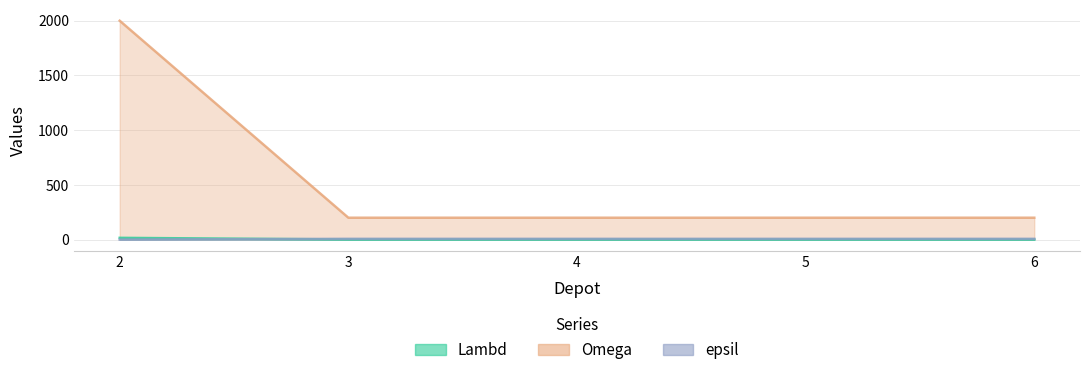

What is the average value of the Omega series?

4